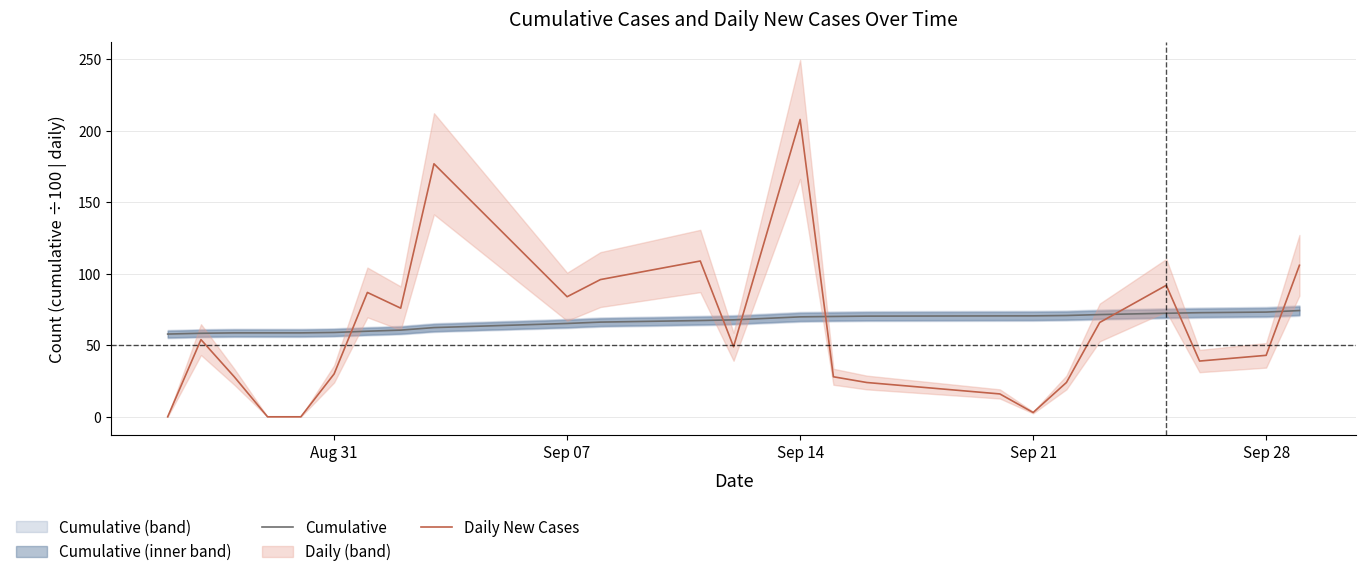

True or false: Daily New Cases and Cumulative intersect in this chart.

True